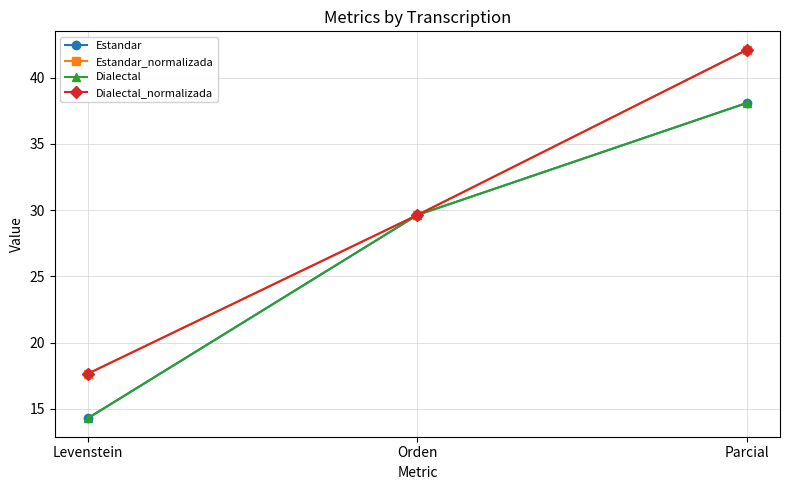

Reading left to right, transcribe all the data shown in this chart.

Estandar: 14.3	29.6	38.1
Estandar_normalizada: 17.6	29.6	42.1
Dialectal: 14.3	29.6	38.1
Dialectal_normalizada: 17.6	29.6	42.1